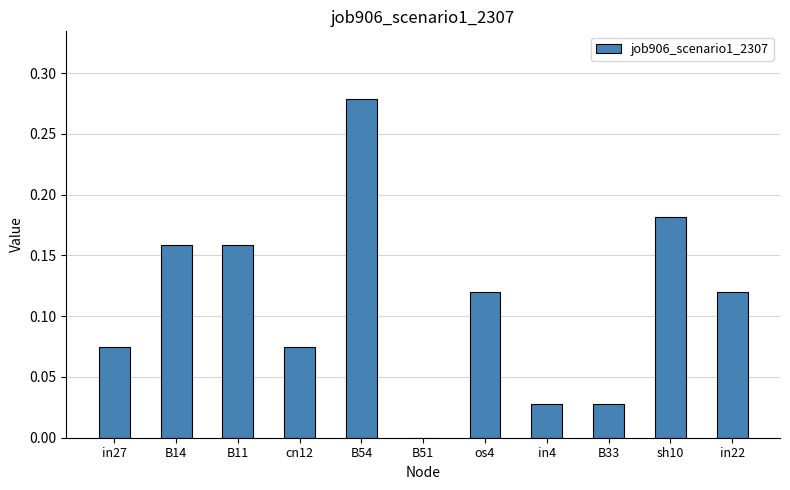

What is the sum of all values?

1.2